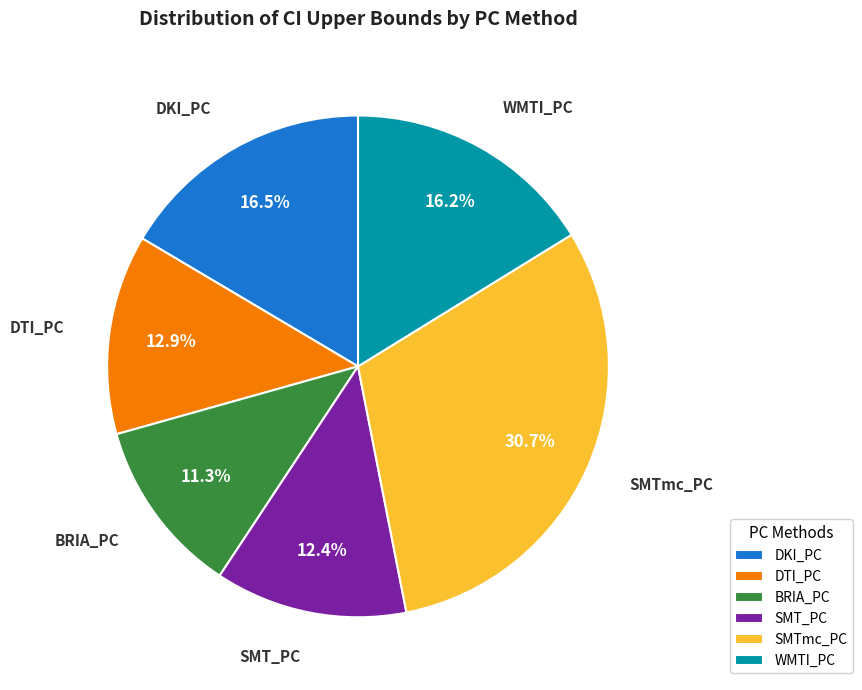

Combined, do DTI_PC and WMTI_PC account for over 50%?

No